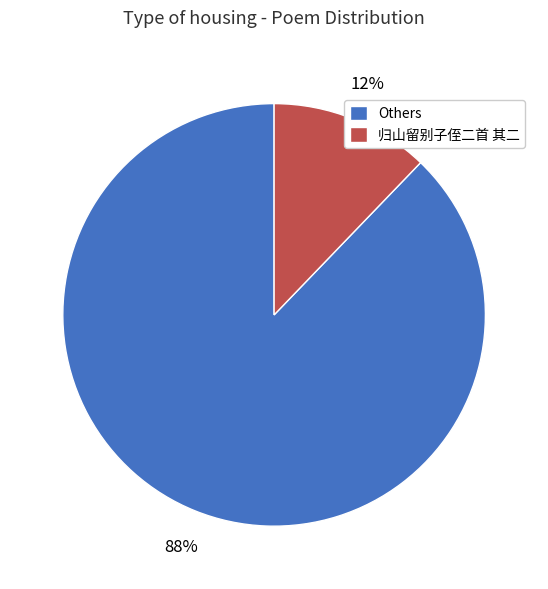

Rank the categories by value from highest to lowest.

Others, 归山留别子侄二首 其二